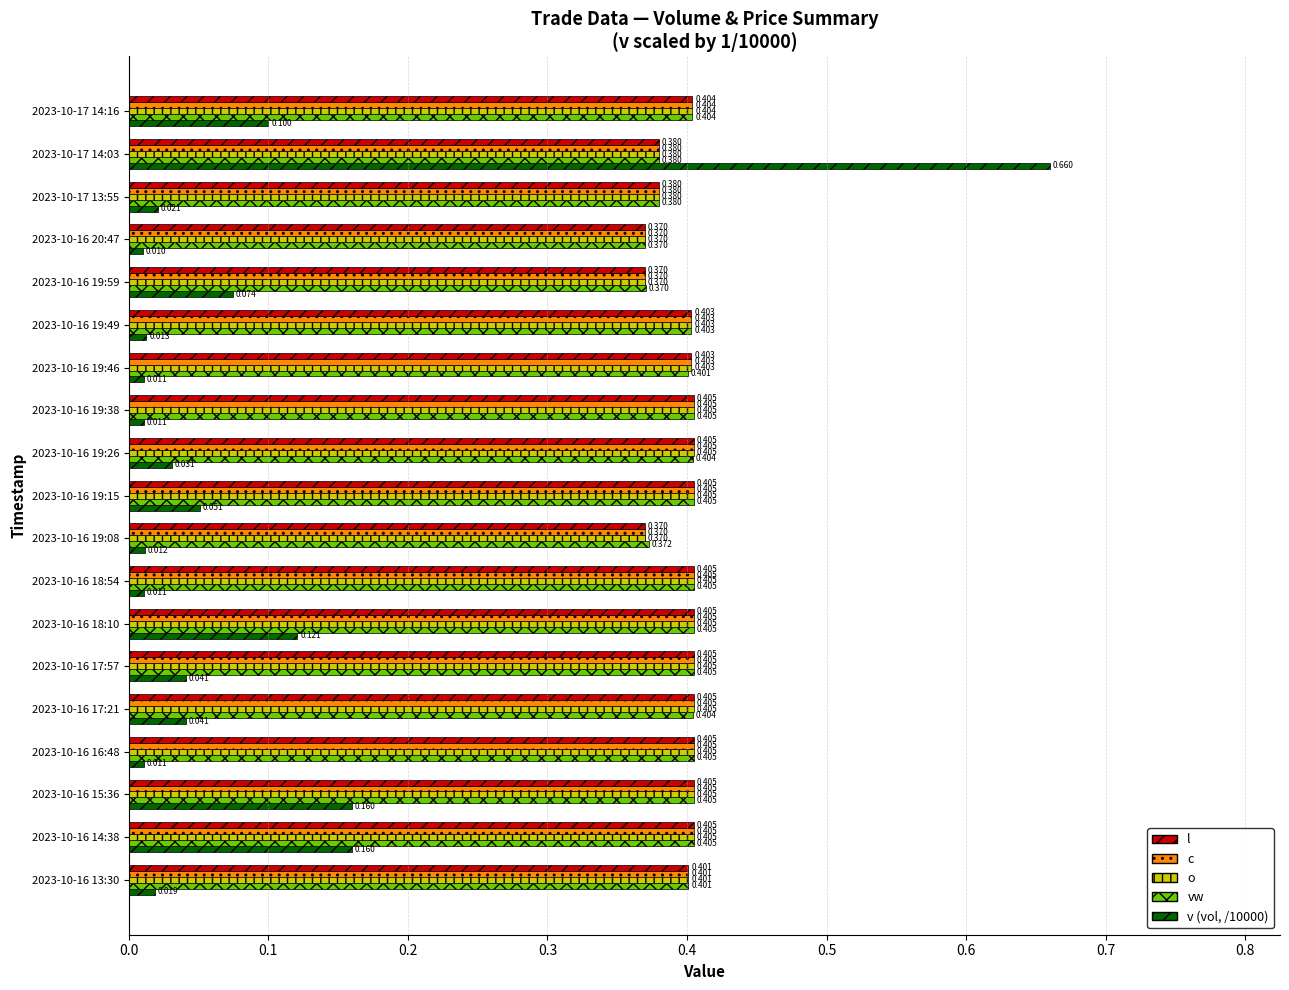

How many categories are shown in the chart?

19